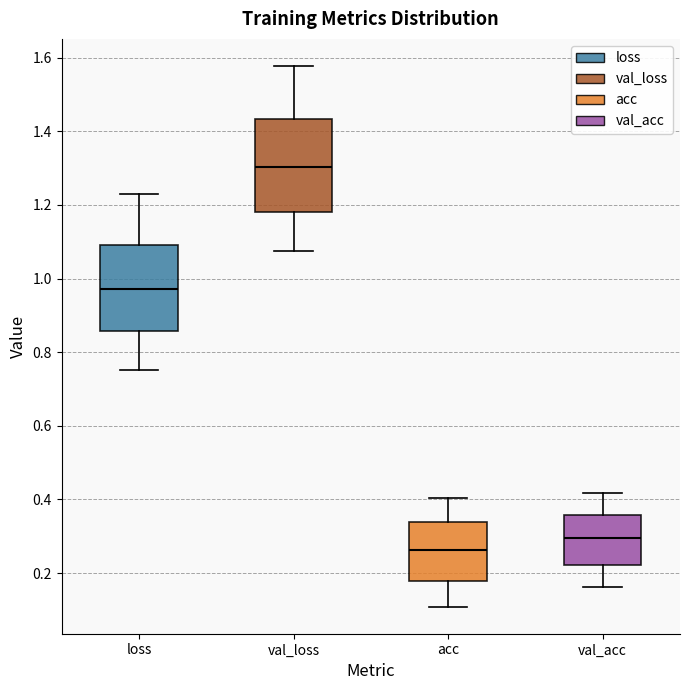

Where is the lower edge of the box for val_acc on the y-axis? The values are not printed on the chart, so give them approximately, as read against the axis.

0.22